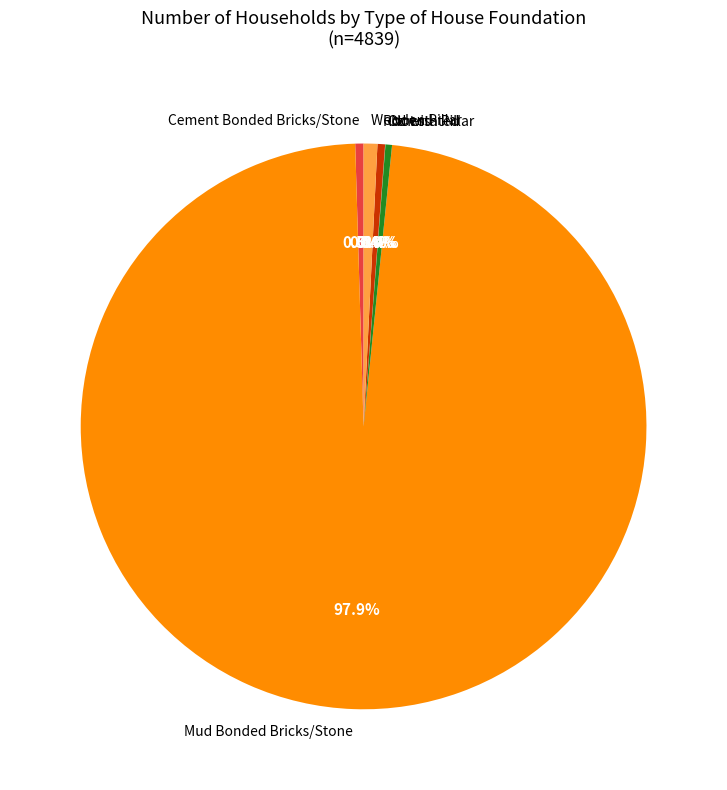

Is it true that Rcc with Pillar is 0% of the pie?

True